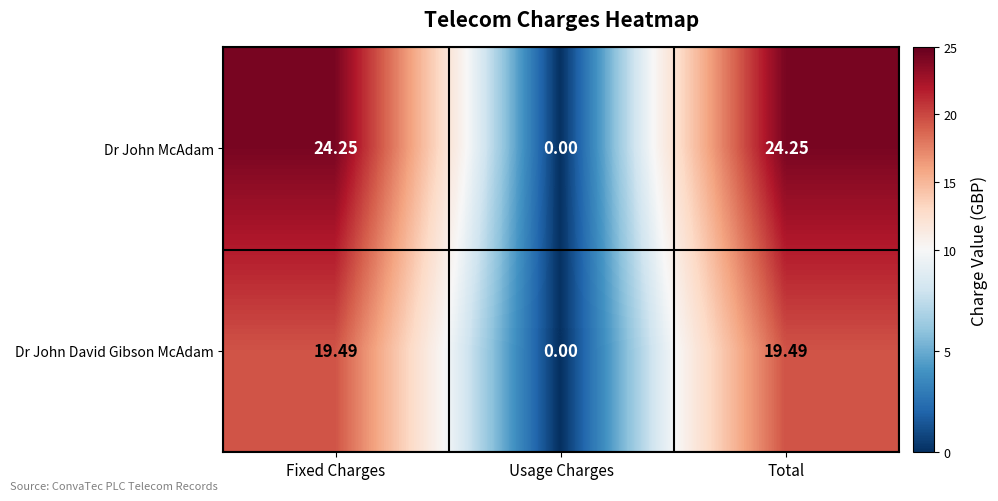

Count the number of data series in this chart.

2